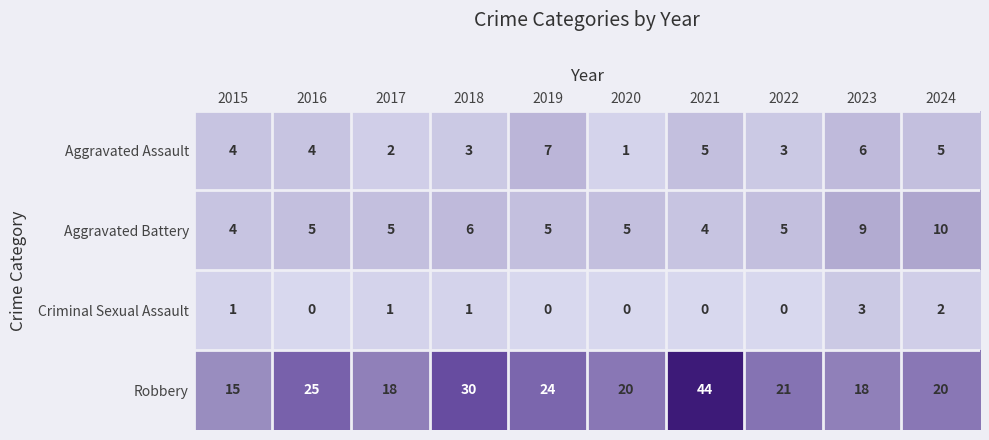

What is the minimum value for Aggravated Battery?

4